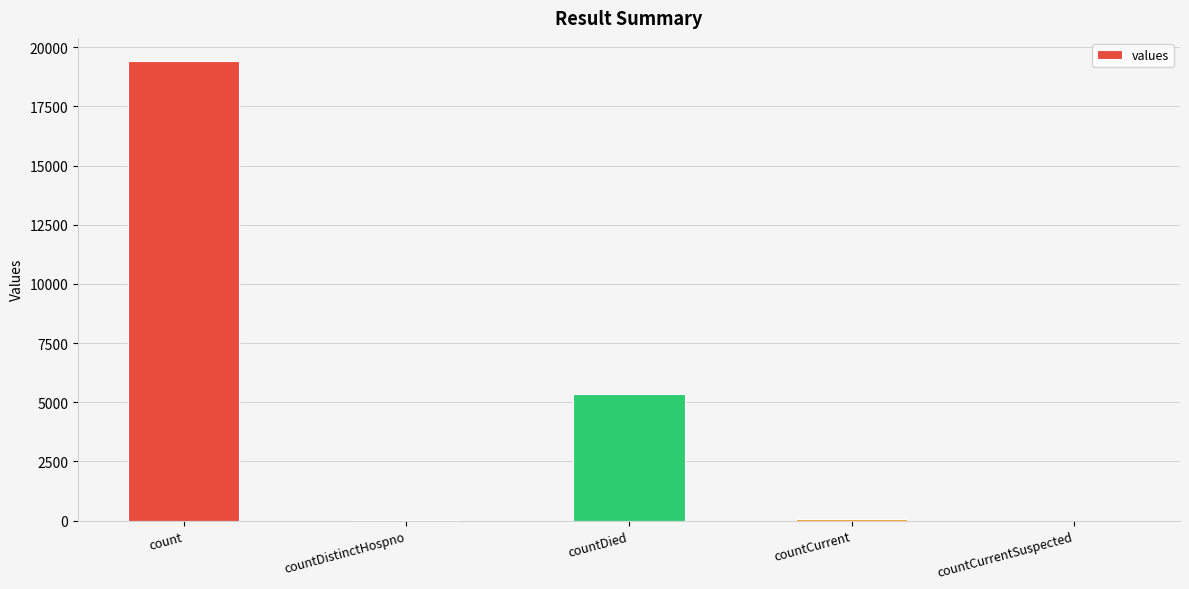

Are the bars horizontal?

No